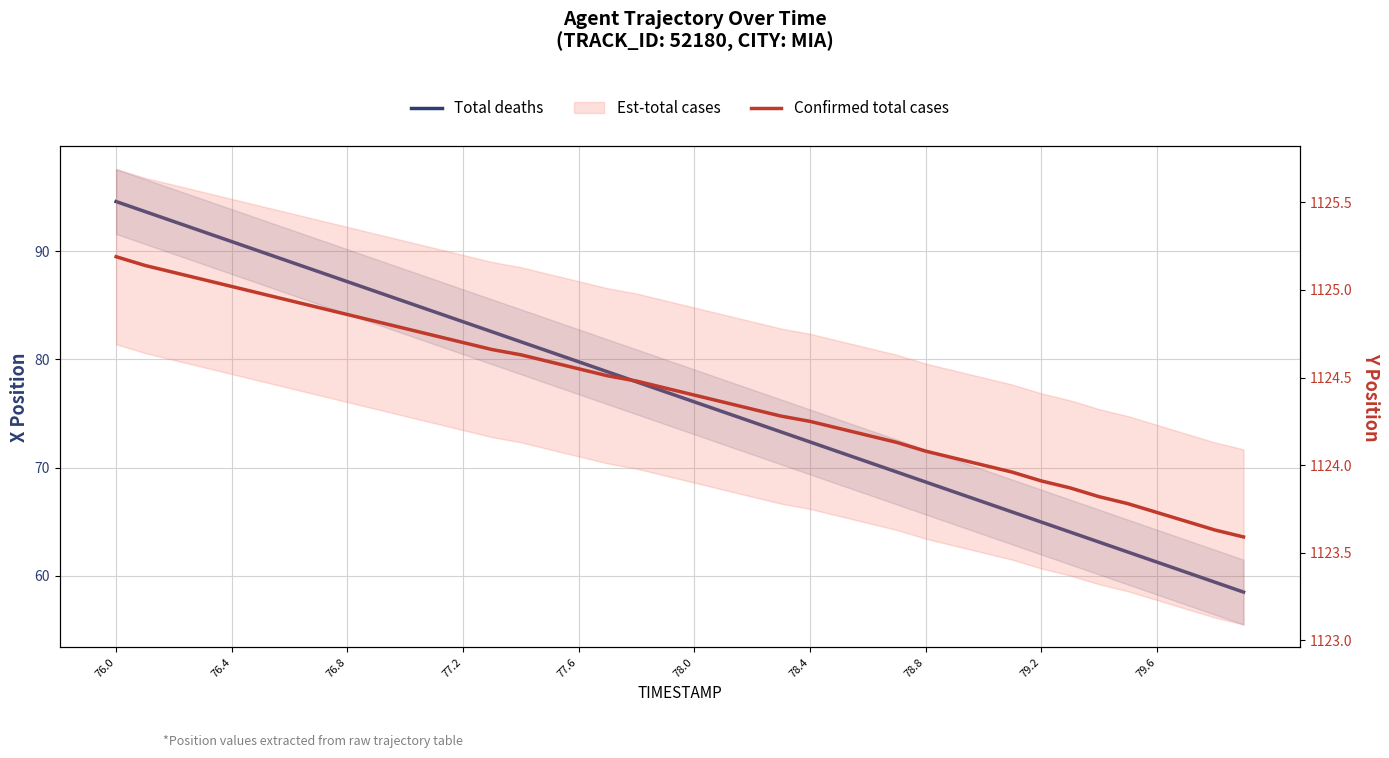

At how many categories does at least one series exceed 1075?

40